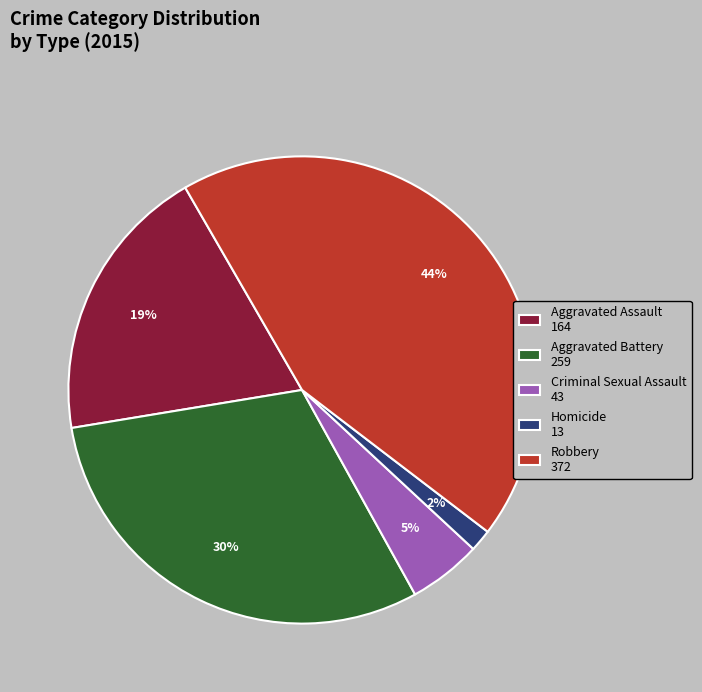

What is the largest slice in the pie chart?

Robbery